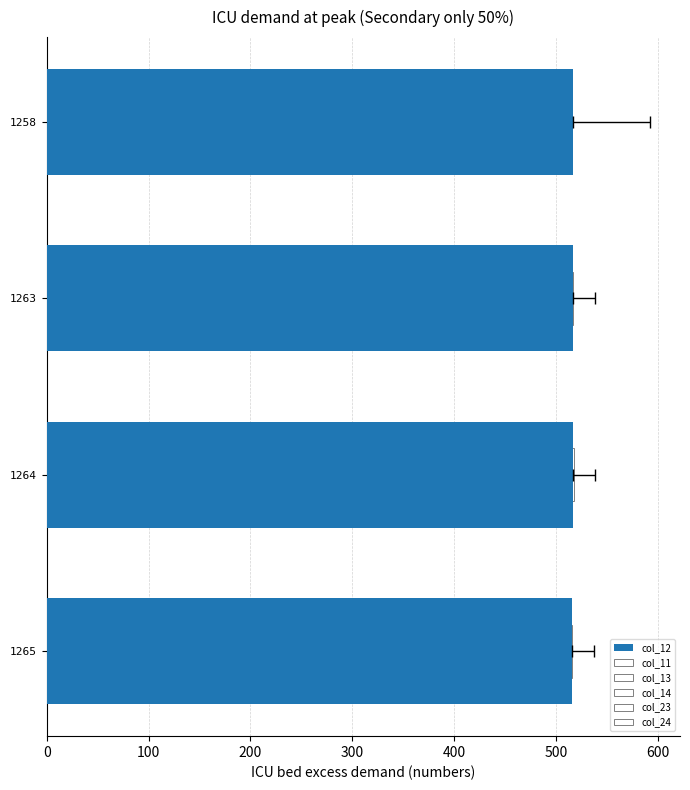

Reading left to right, what are all the values shown in this chart?

col_12: 517.1	517.1	516.9	516.2
col_11: 502.0	144.6	144.5	144.1
col_13: 143.0	142.0	141.9	141.8
col_23: 507.5	517.3	517.4	516.2
col_24: 166.8	166.2	166.4	166.2